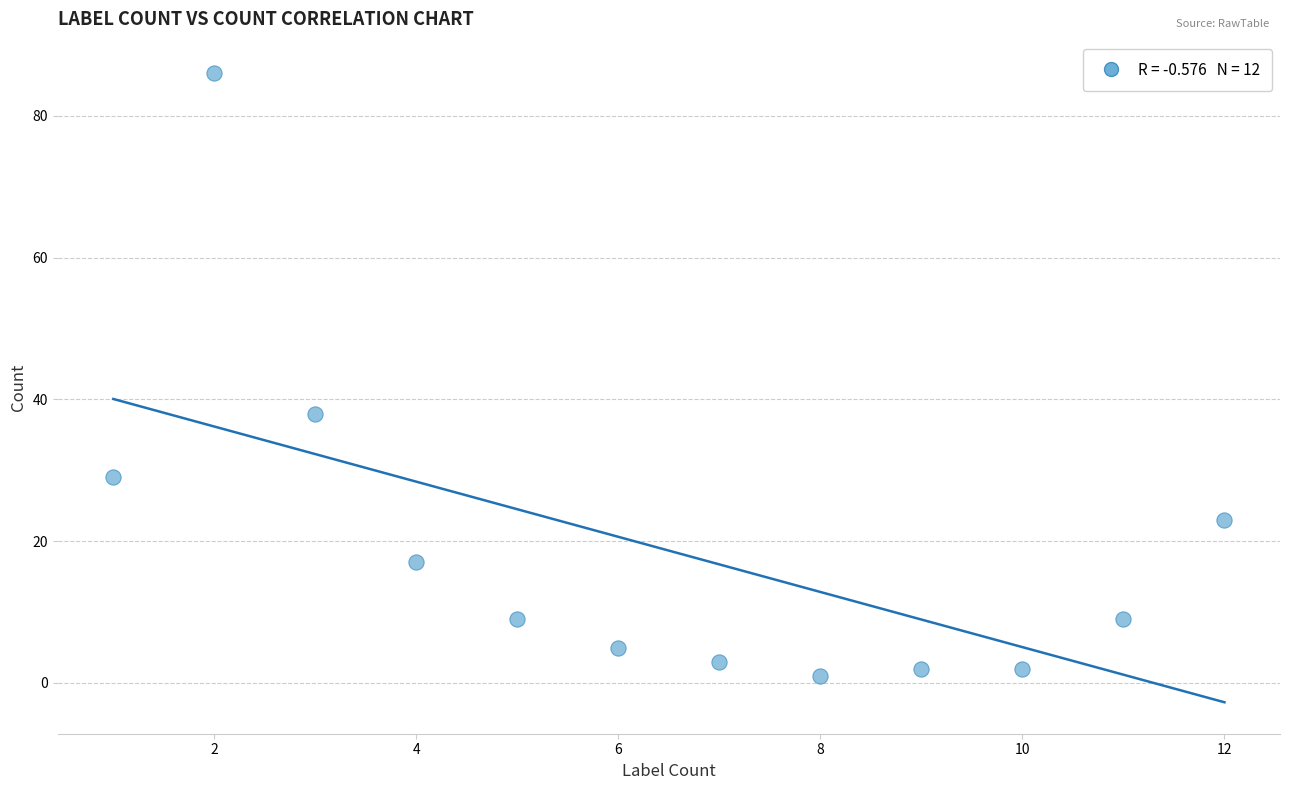

What Y value in the scatter plot is closest to 43?

38